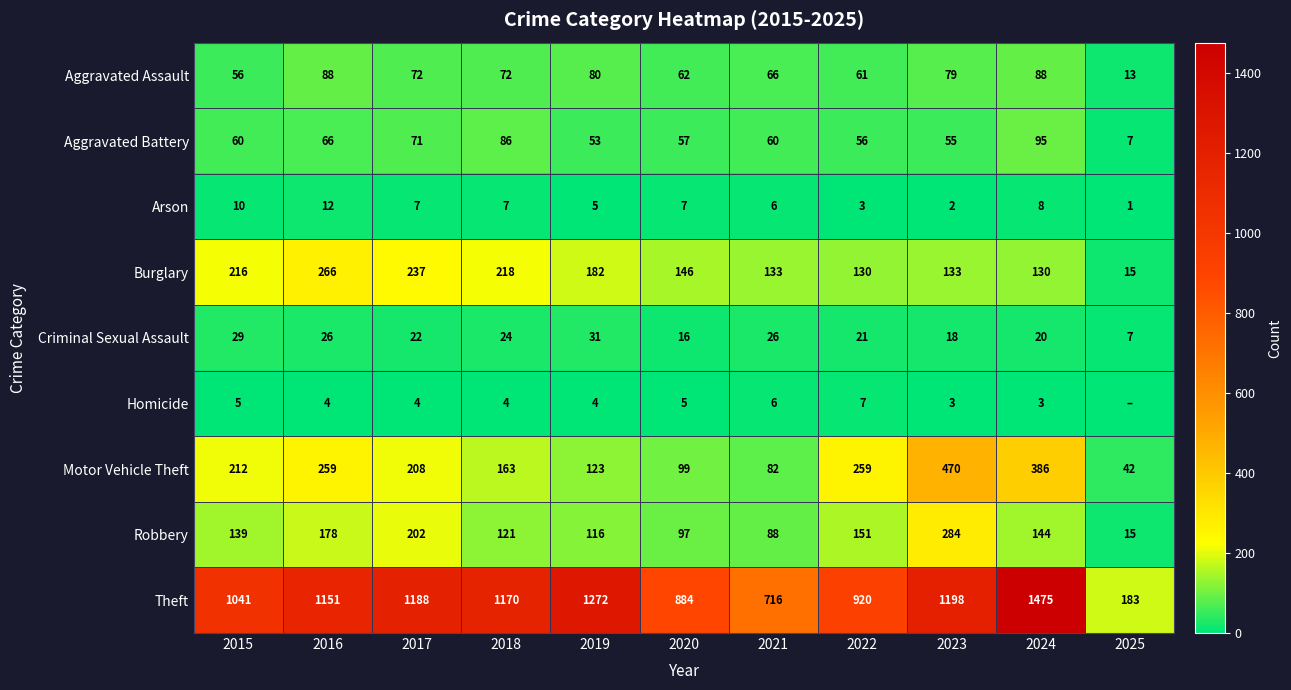

At which label does Arson reach its peak?

2016